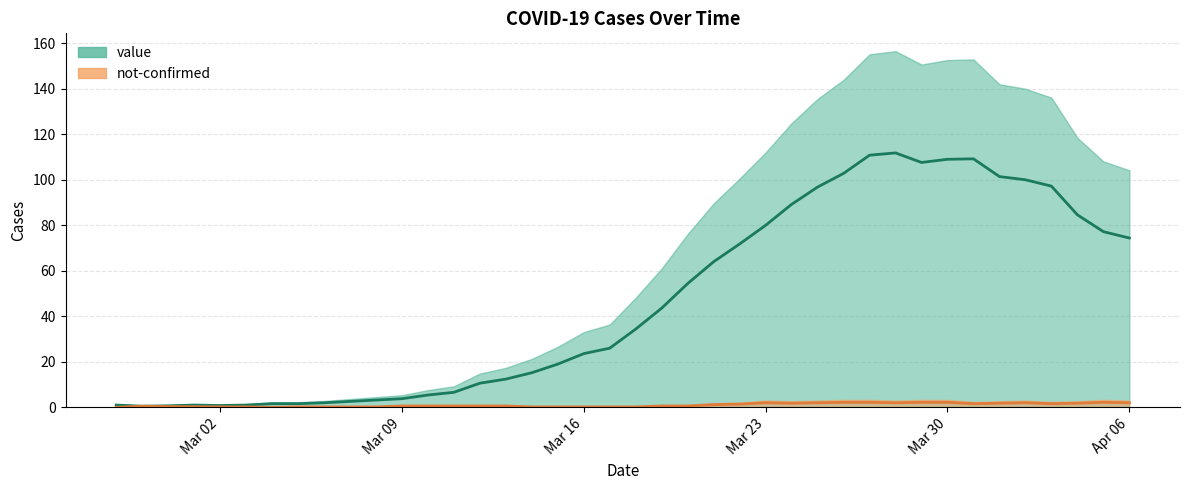

Does the chart have visible grid lines?

Yes